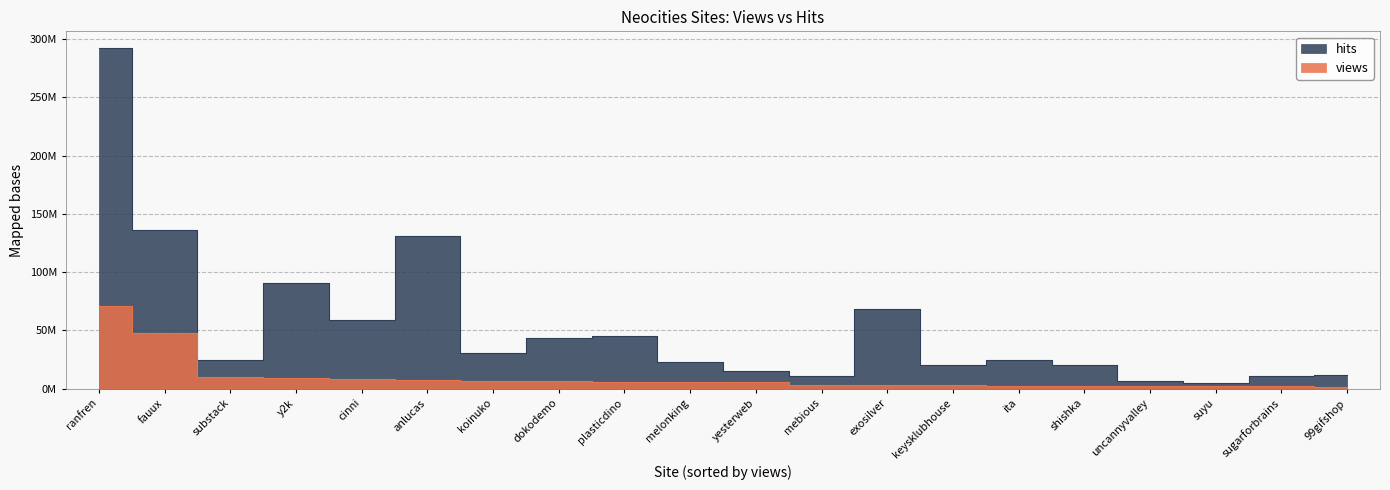

At which label is hits closest to 148?

fauux